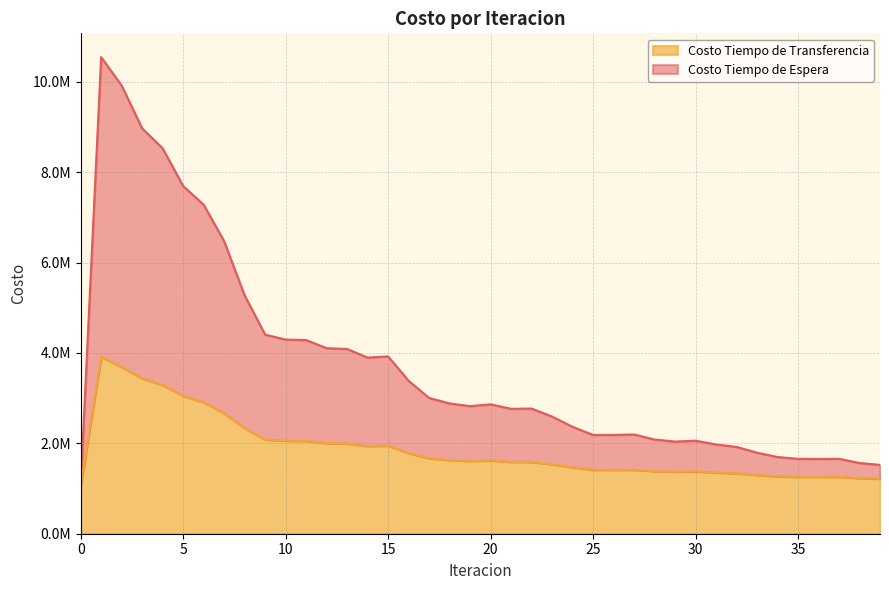

How many data points in Costo Tiempo de Transferencia are less than 1608880?

20